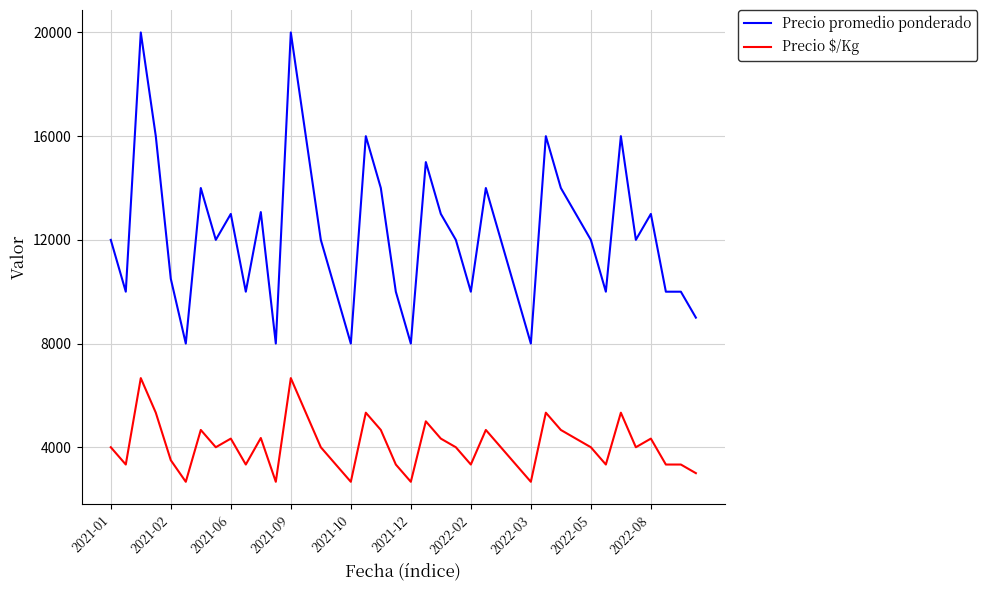

What is the lowest value of the Precio promedio ponderado series?

8000